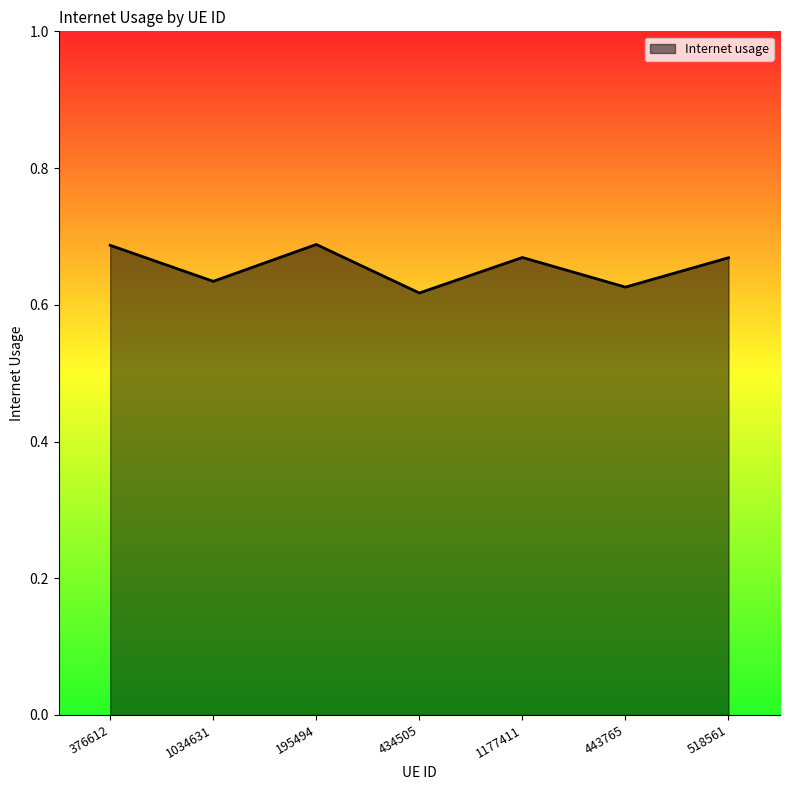

What position from the left is 434505?

4